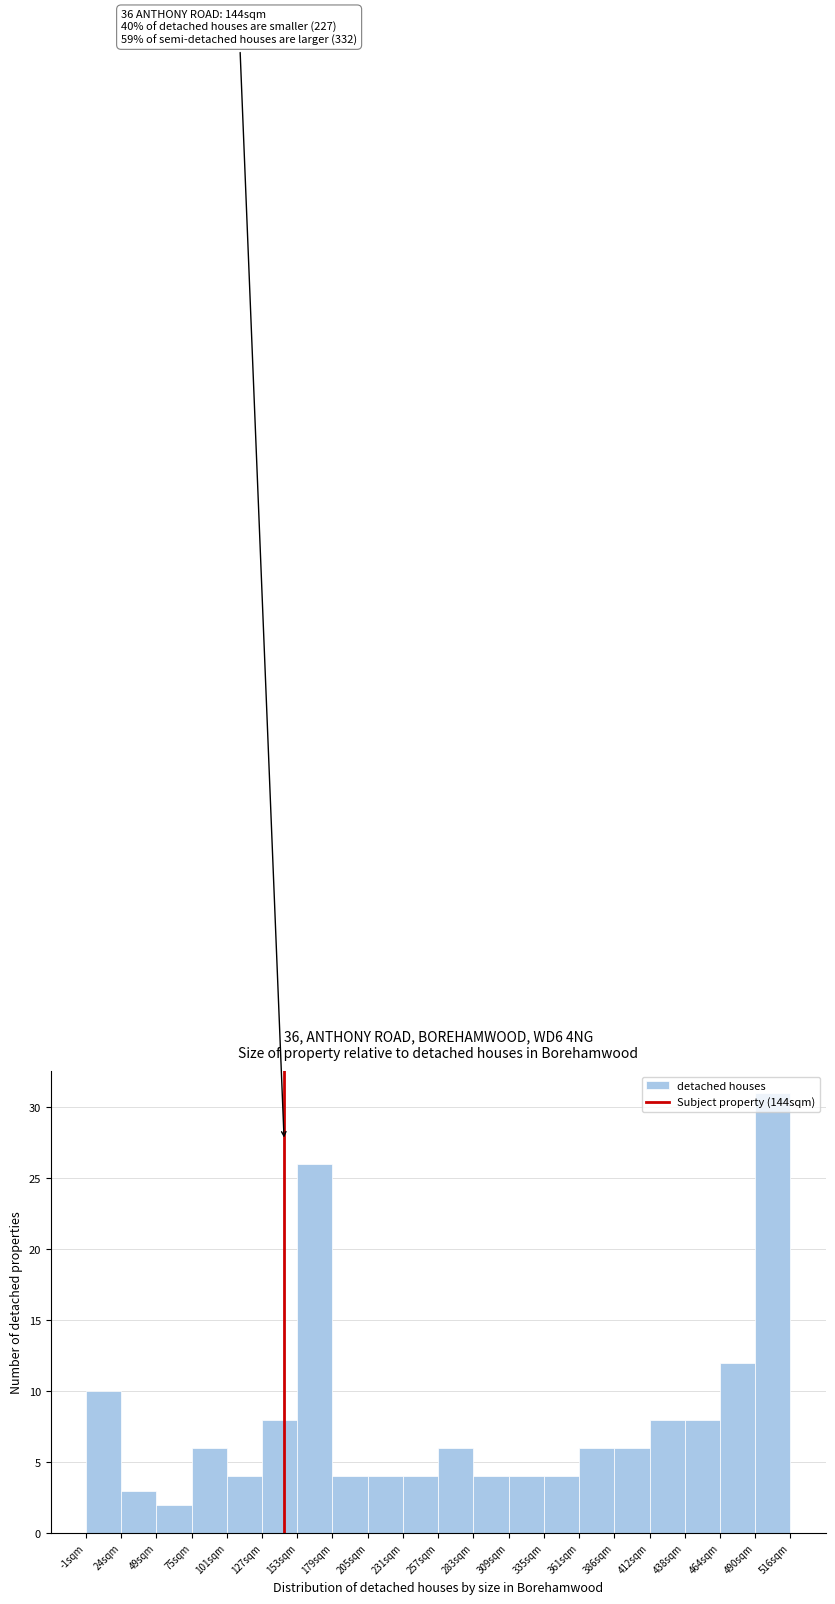

Over which range of the x-axis is the bar tallest?

490 to 515